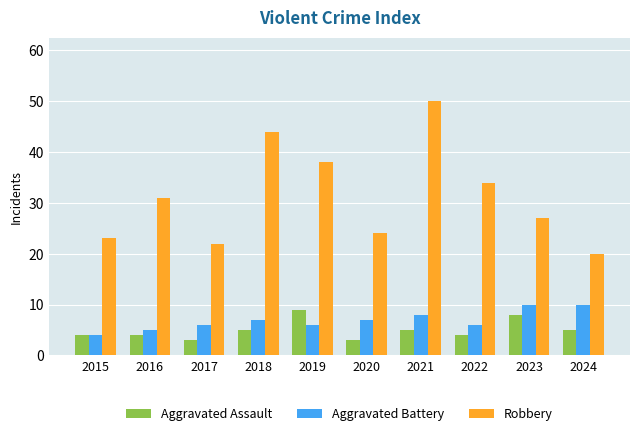

What is the approximate value of Aggravated Battery at 2020?

7